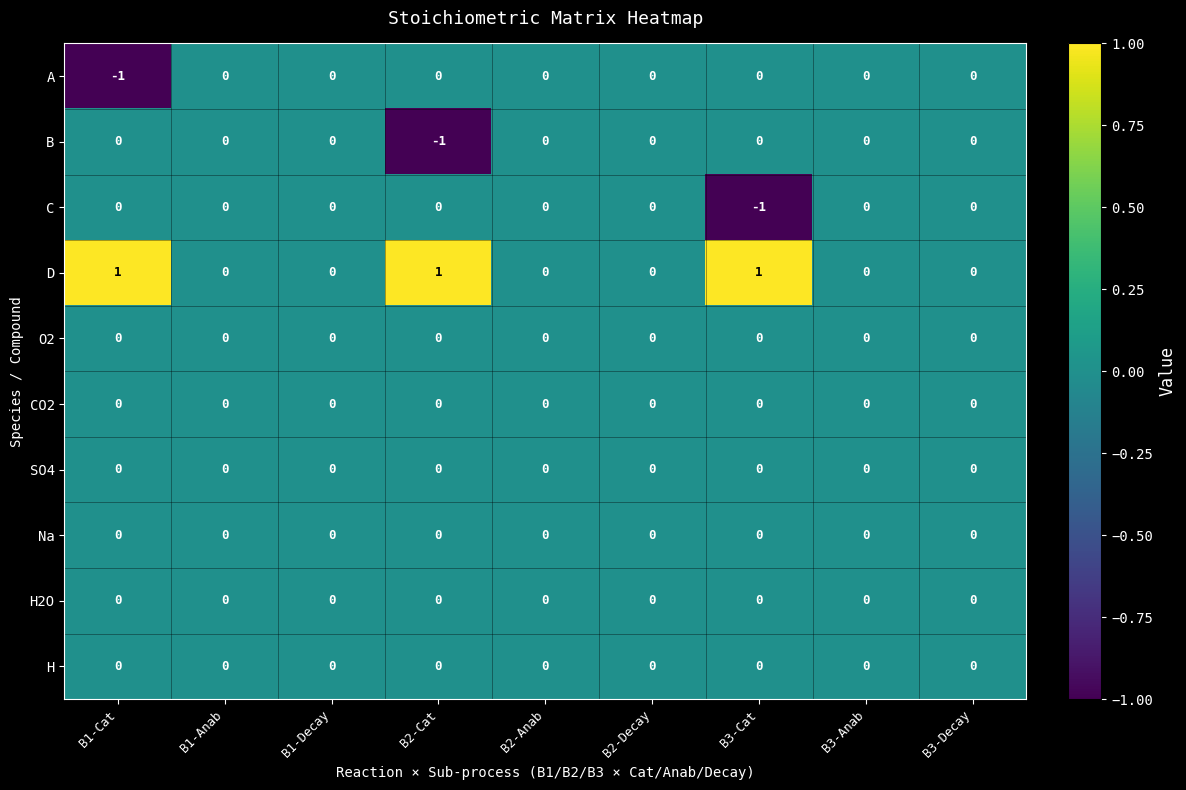

How many series are shown in this chart?

10